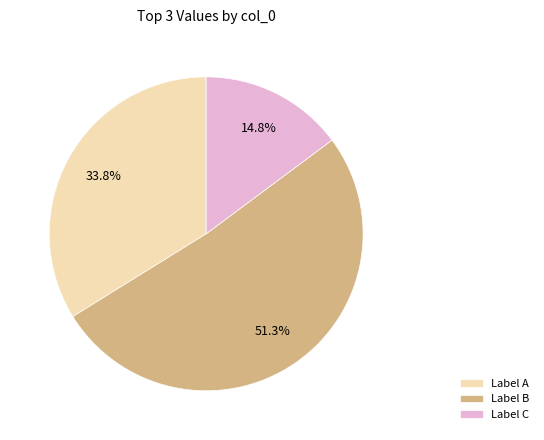

Approximately how many times larger is the value at Label B compared to Label C?

3.5